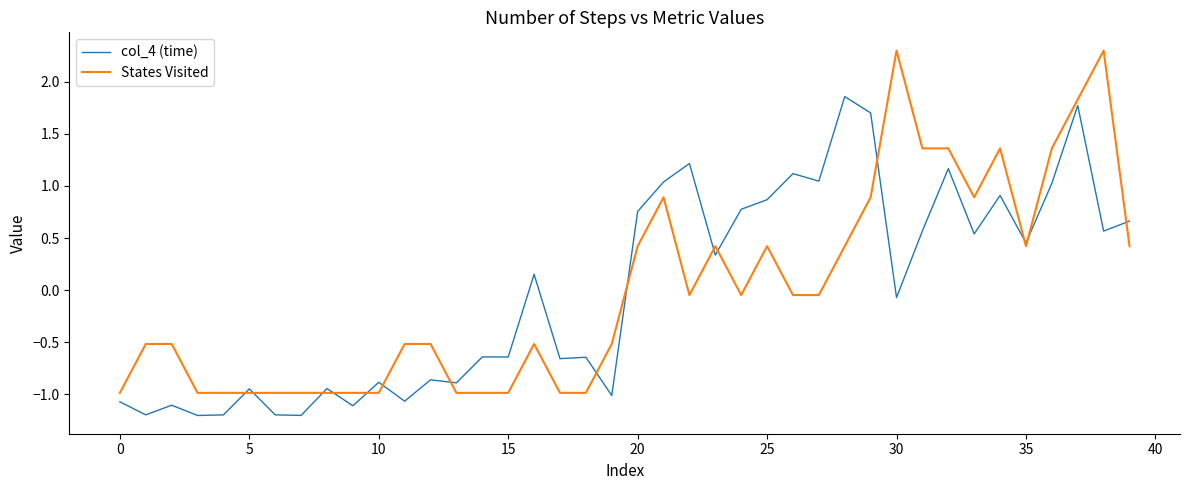

What is the difference between the maximum and minimum values in the States Visited series?

3.3